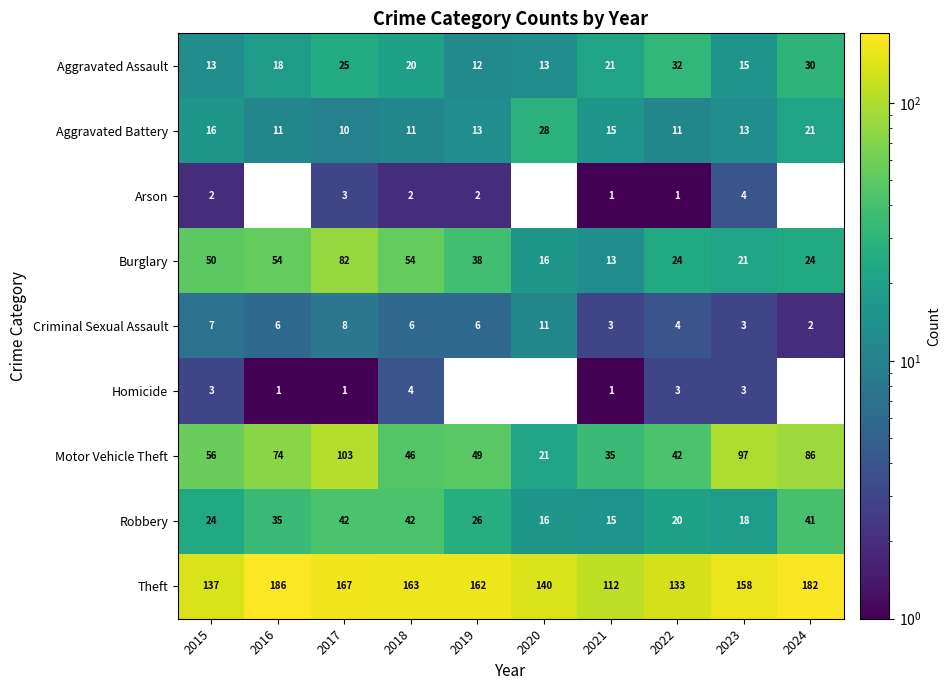

What is the average value of the Aggravated Battery series?

15